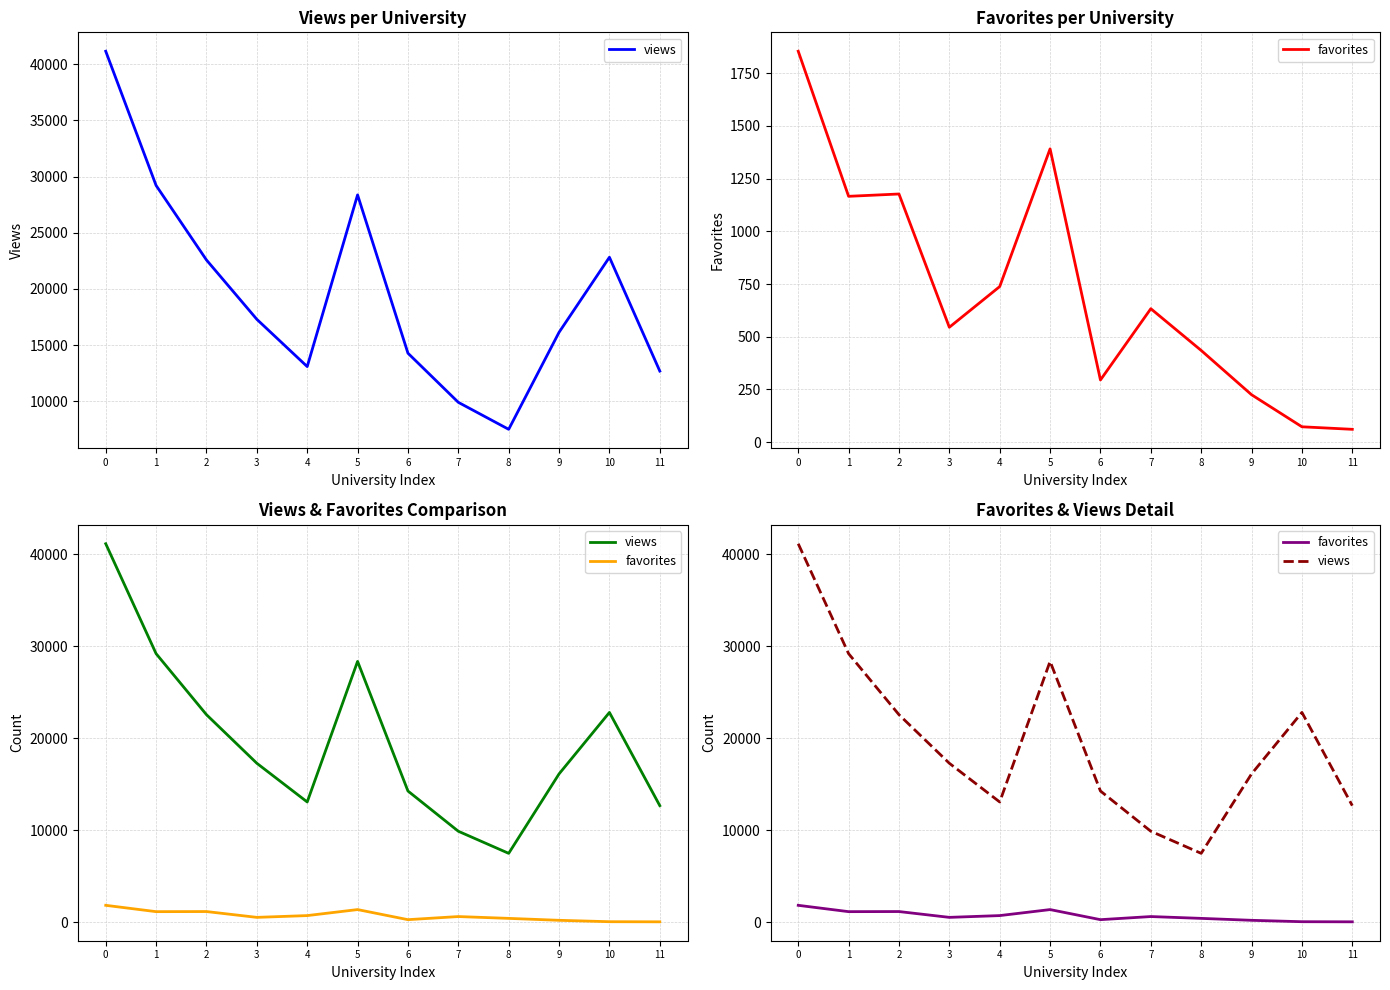

List the series in order of their peak value, highest first.

views, favorites